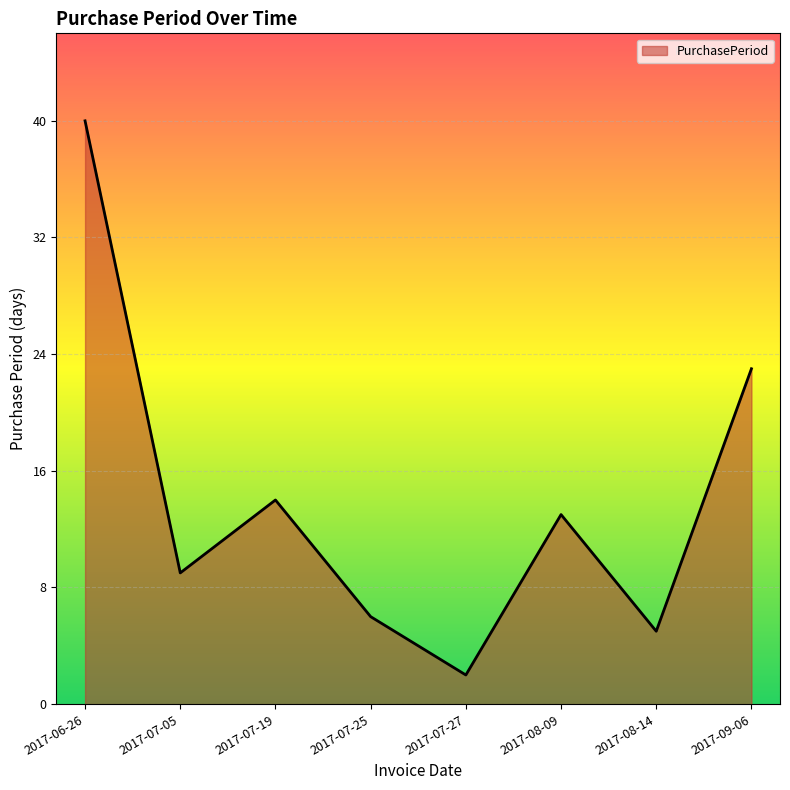

The chart shows a value of 9 at 2017-07-05. True or false?

True